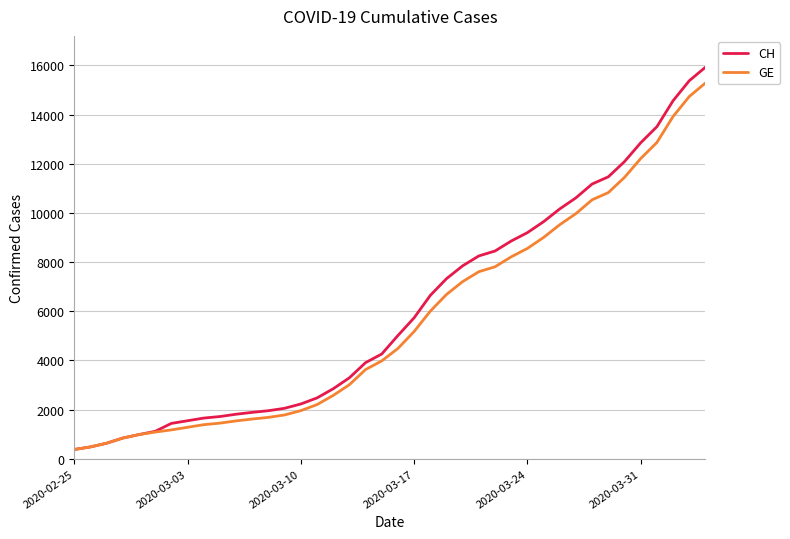

What is the greatest value displayed?

15926